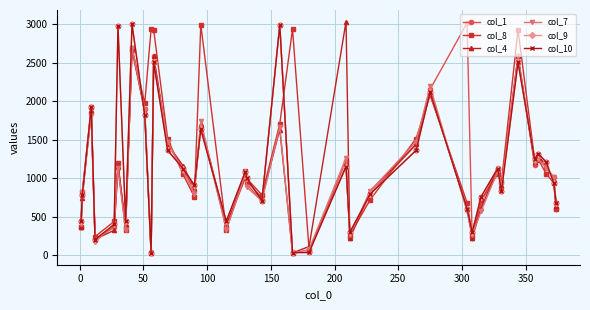

In col_8, how many points are higher than both neighbors (excluding endpoints)?

11